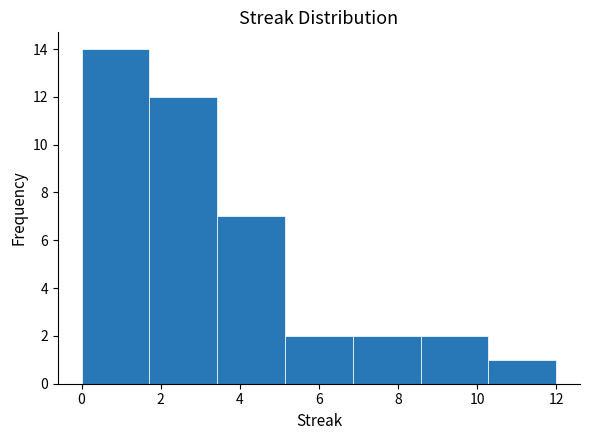

How tall is the bar that spans 6.8 to 8.6 on the x-axis? Neither the bar edges nor the heights are printed on the chart, so give them approximately, as read against the axes.

2